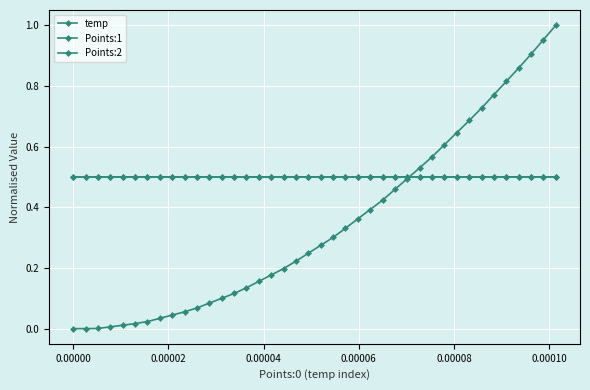

At how many categories does at least one series exceed 0?

40